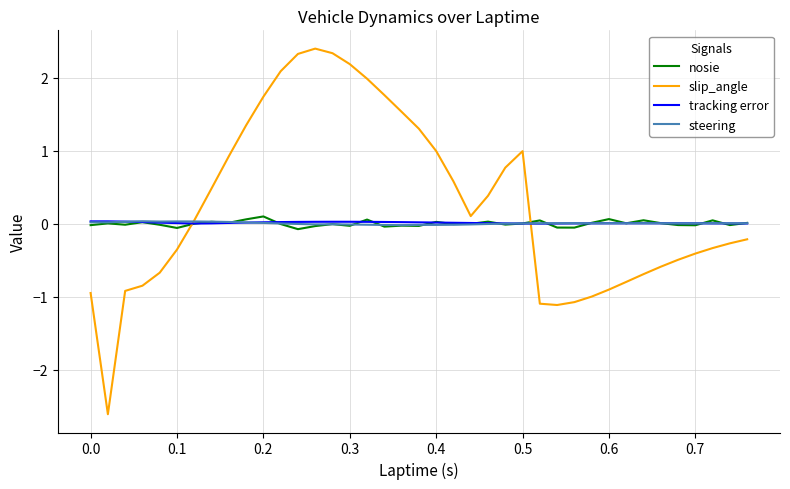

Which series has the largest range (max minus min)?

slip_angle